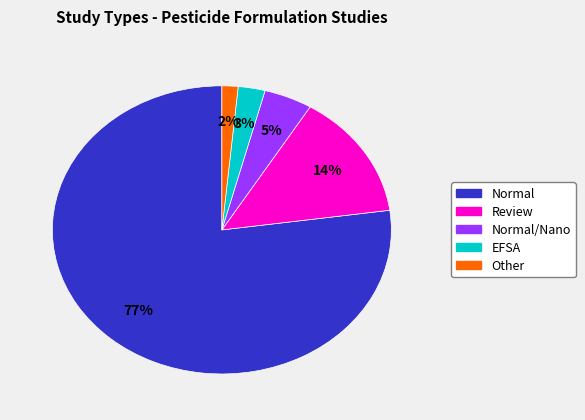

To the nearest percent, what is the average slice percentage?

20%